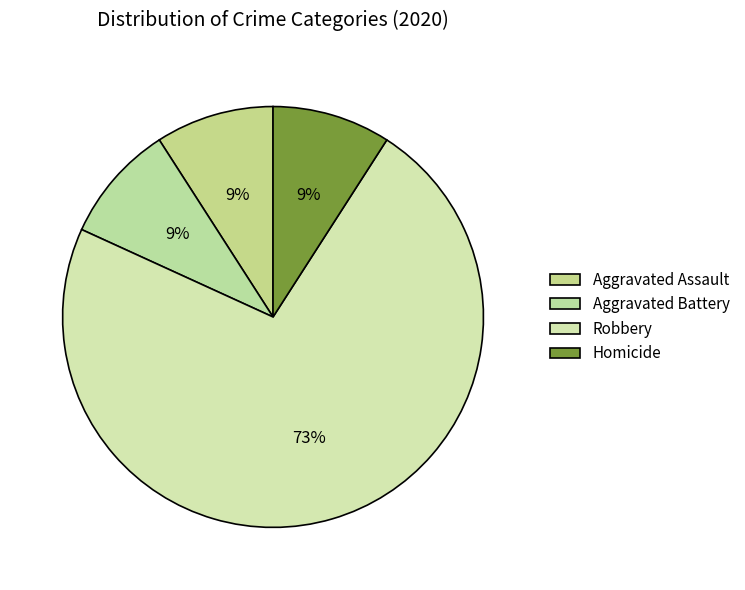

Rank the categories by value from highest to lowest.

Robbery, Aggravated Assault, Aggravated Battery, Homicide